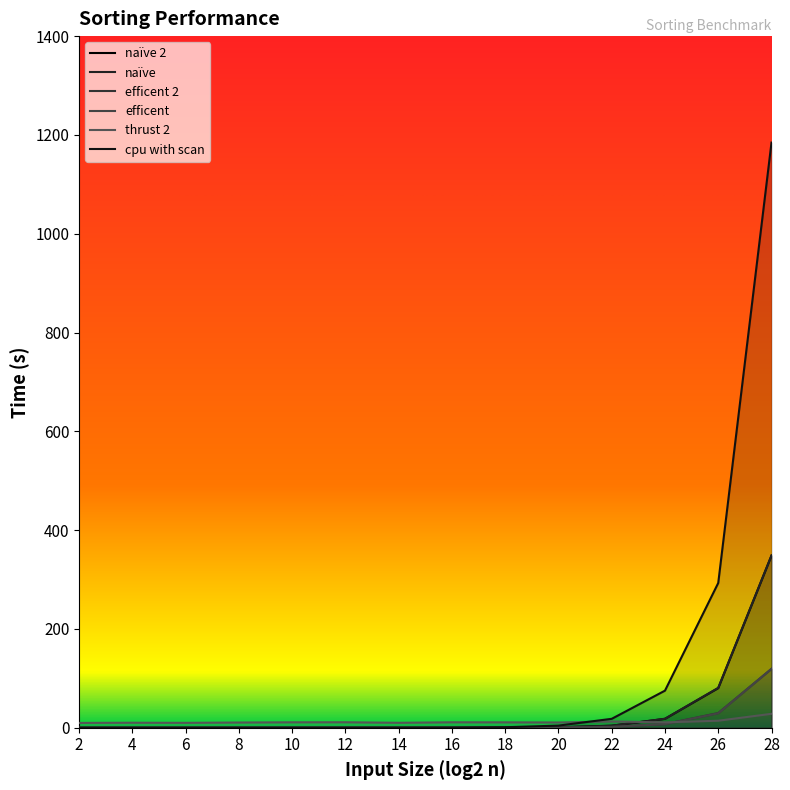

In thrust 2, how many points are lower than both neighbors (excluding endpoints)?

4